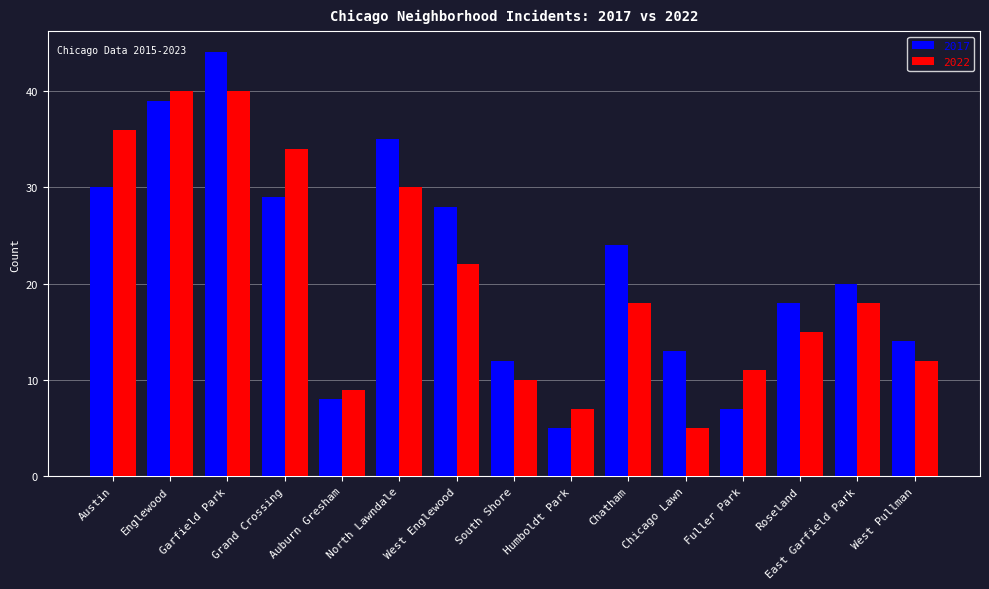

True or false: 2022 has a value of 8 at Roseland.

False